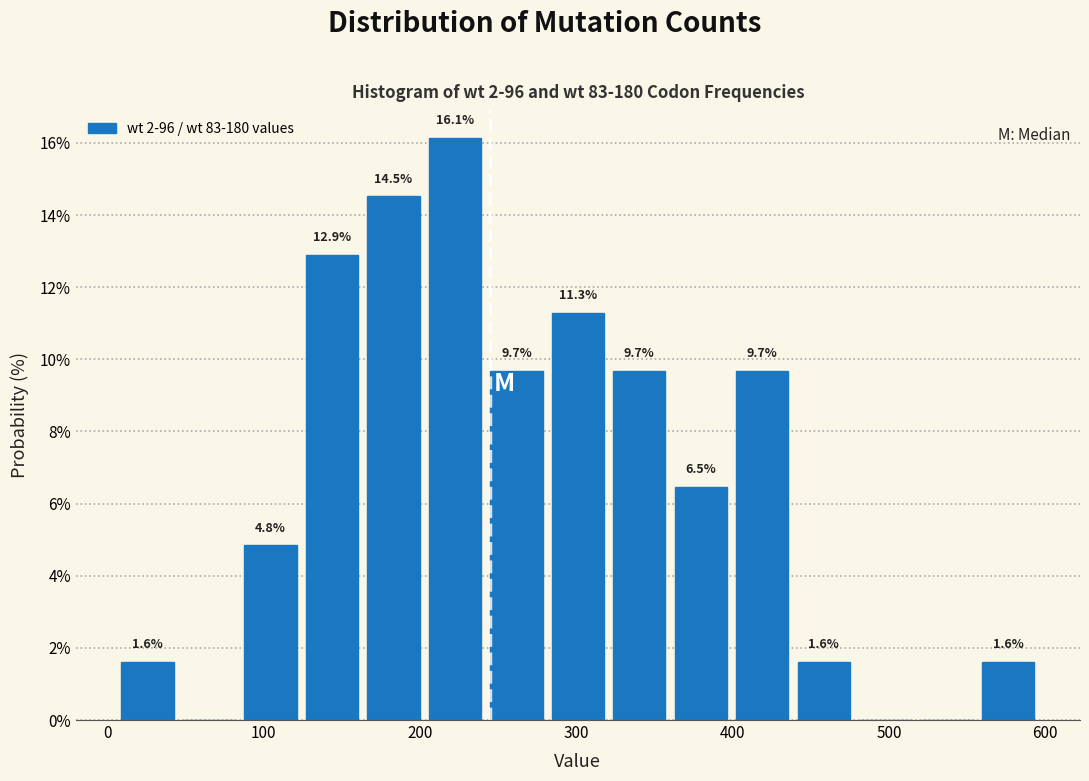

Around what value on the x-axis is the tallest bar? Give the approximate position of its centre, as read against the axis.

220